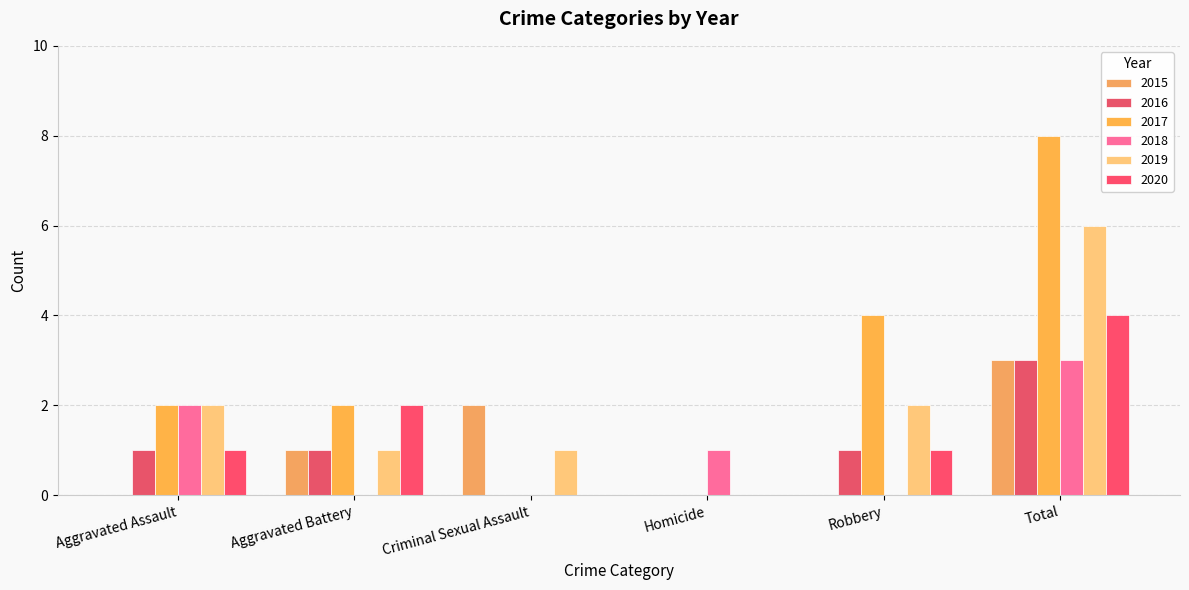

Which series changed the most between Aggravated Battery and Total?

2017